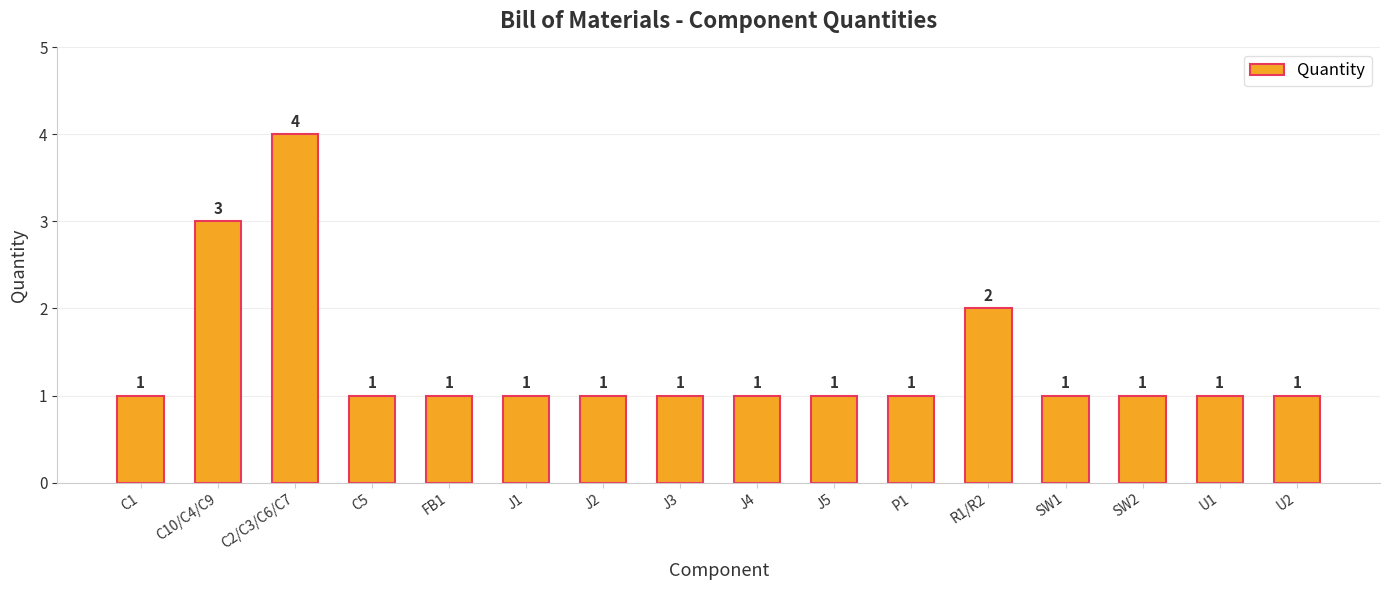

What is the maximum value shown in the chart?

4